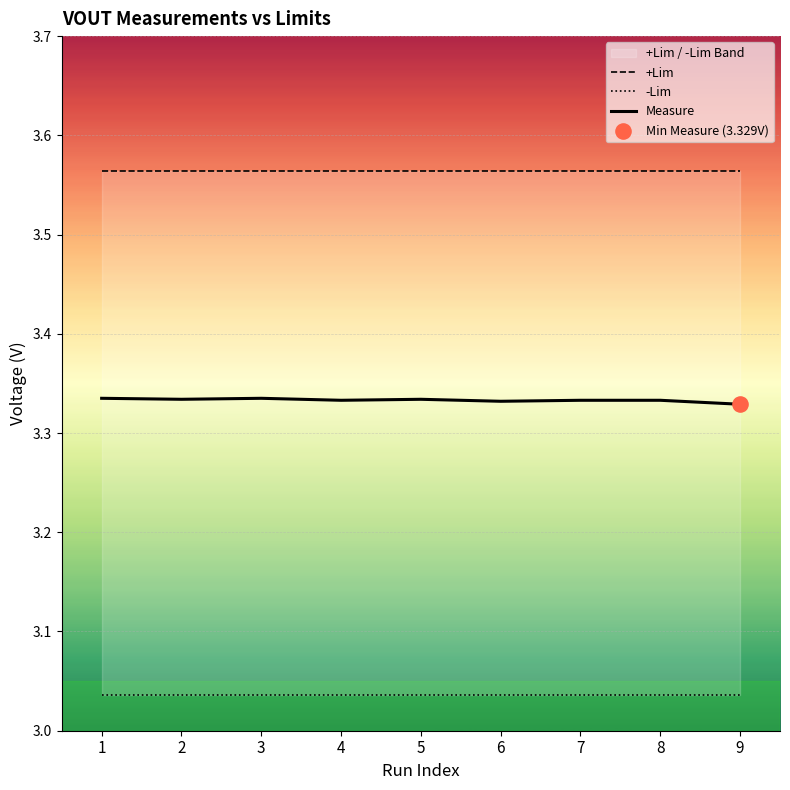

Which series contains the lowest Y value?

-Lim